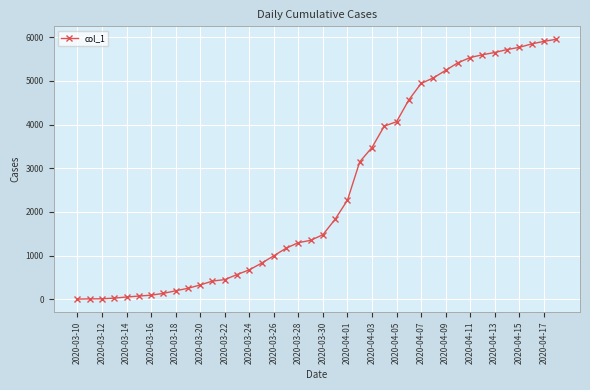

What is the greatest value displayed?

5953